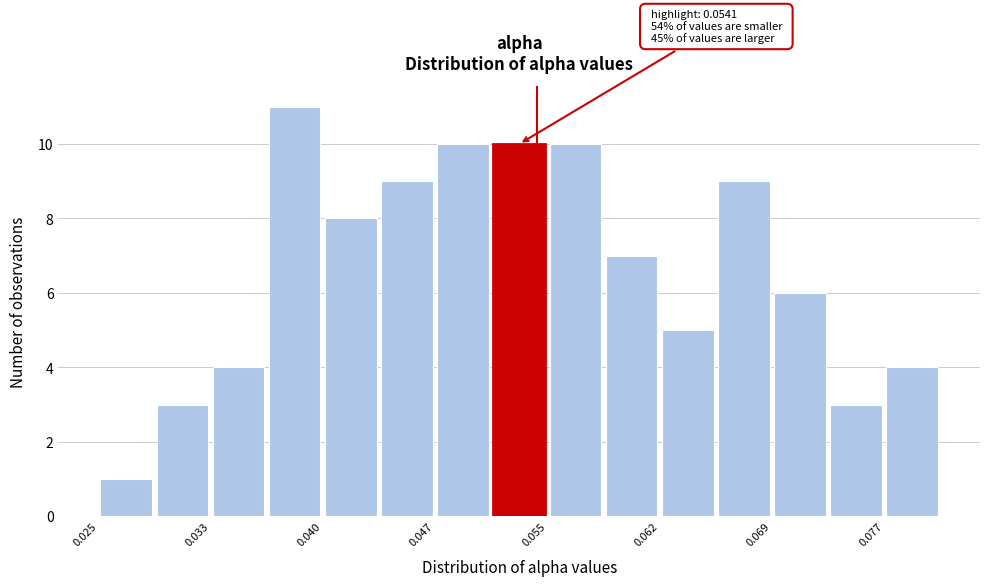

Read against the x-axis, roughly where is the centre of the tallest bar?

0.038